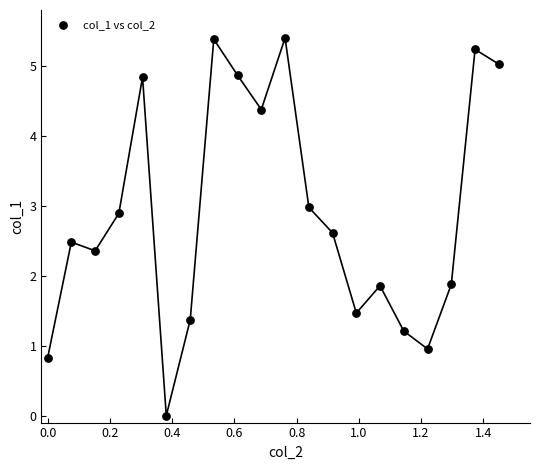

What is the range of Y values (max minus min)?

5.4